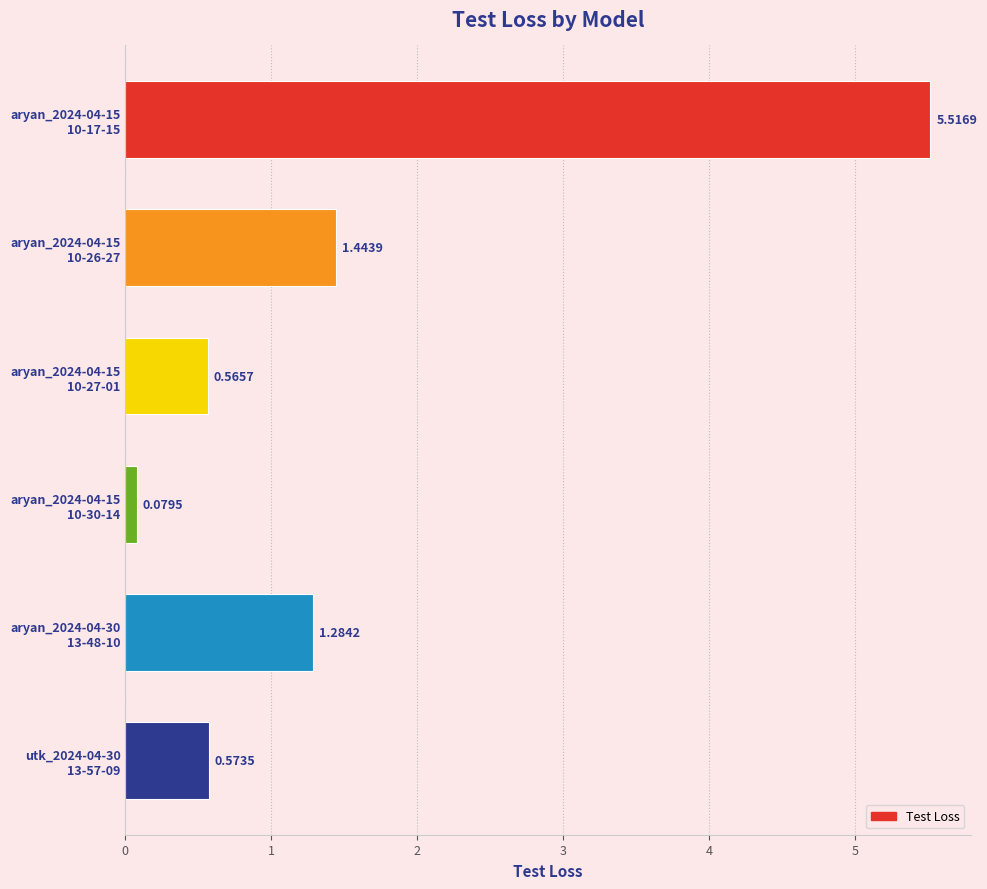

What is the sum of all values?

9.5